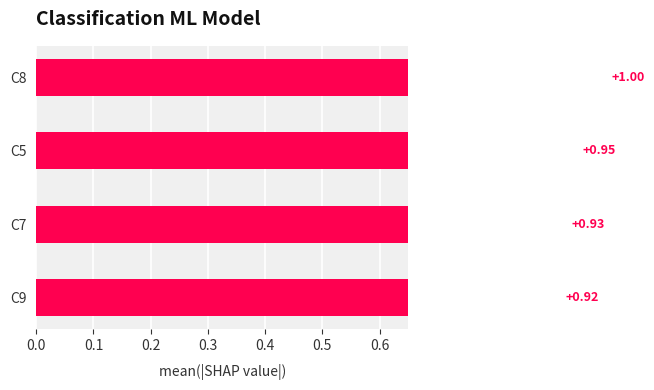

What is the maximum value shown in the chart?

1.0